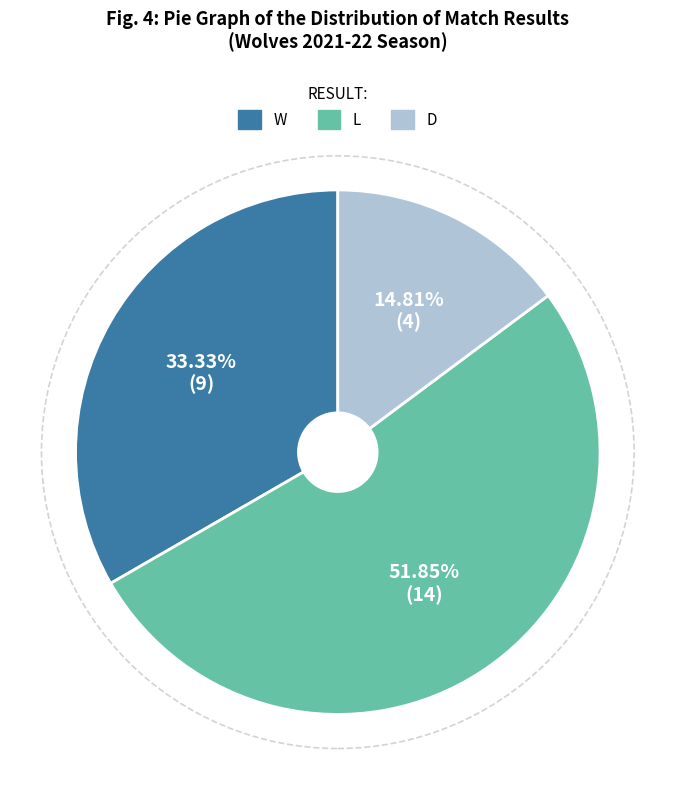

What is the largest slice in the pie chart?

L